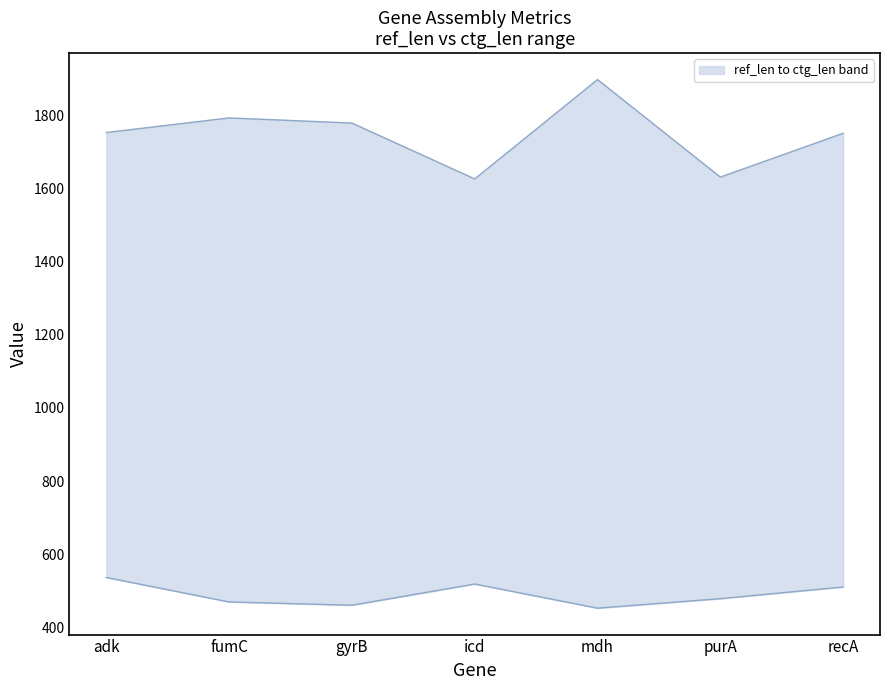

Is it true that ref_len equals 108 at recA?

False